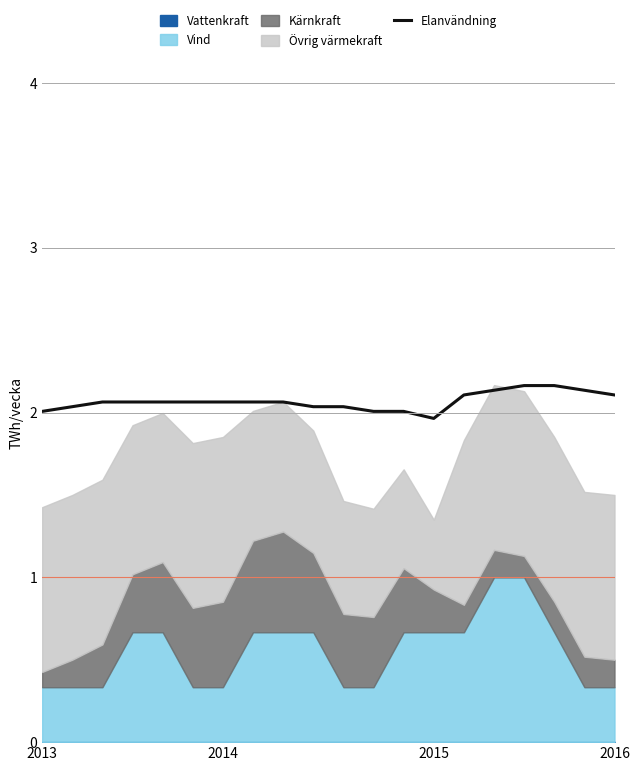

What is the lowest value of the Elanvändning series?

2.0